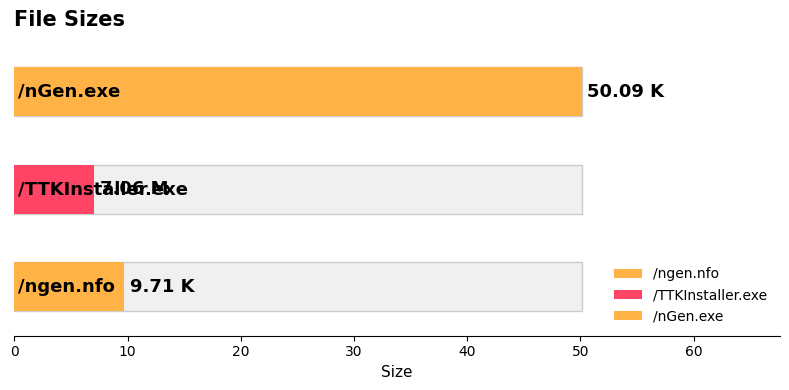

How many data points are above 9?

2